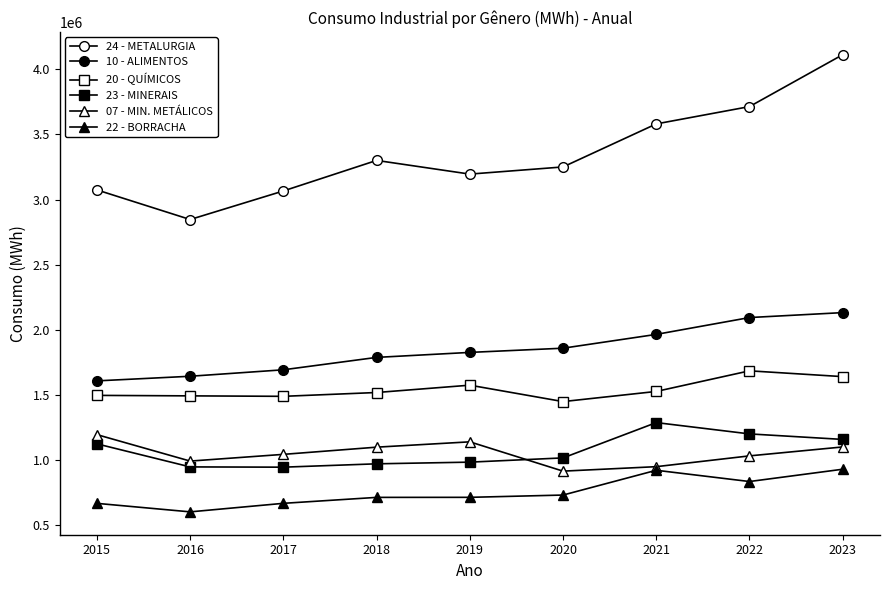

How many data points in 22 - BORRACHA are above 714647?

5